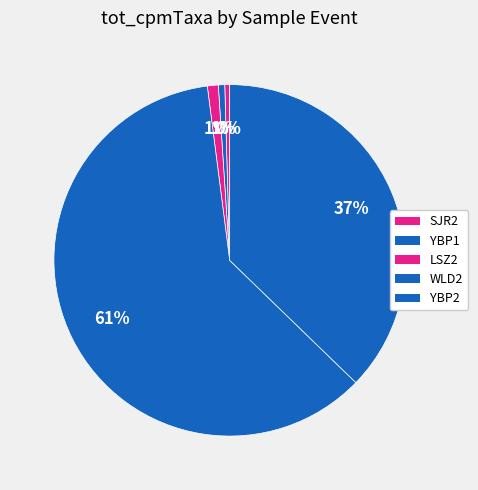

What is the largest slice in the pie chart?

WLD2